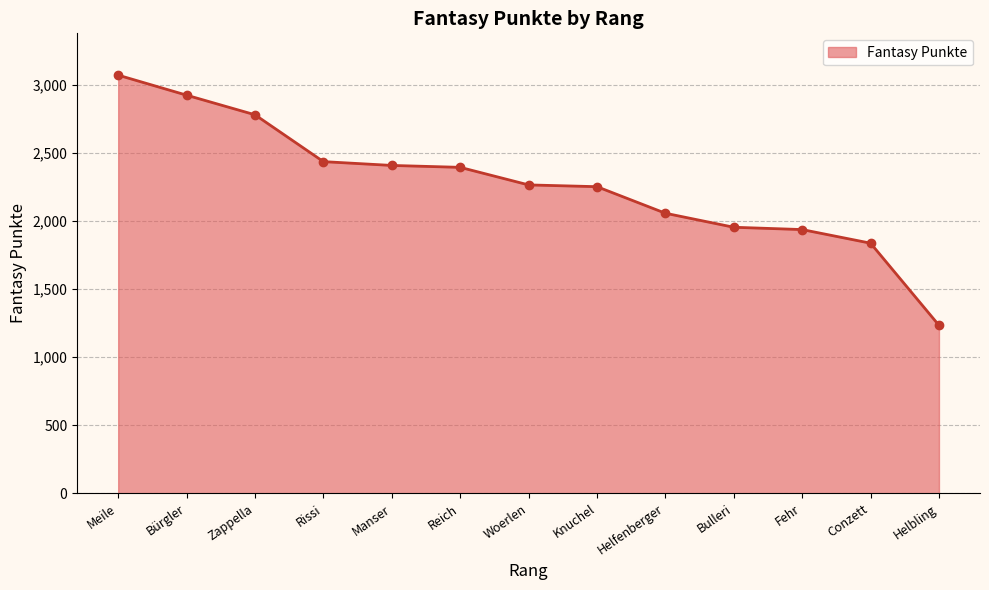

What is the label of the 12th point from the left?

Conzett